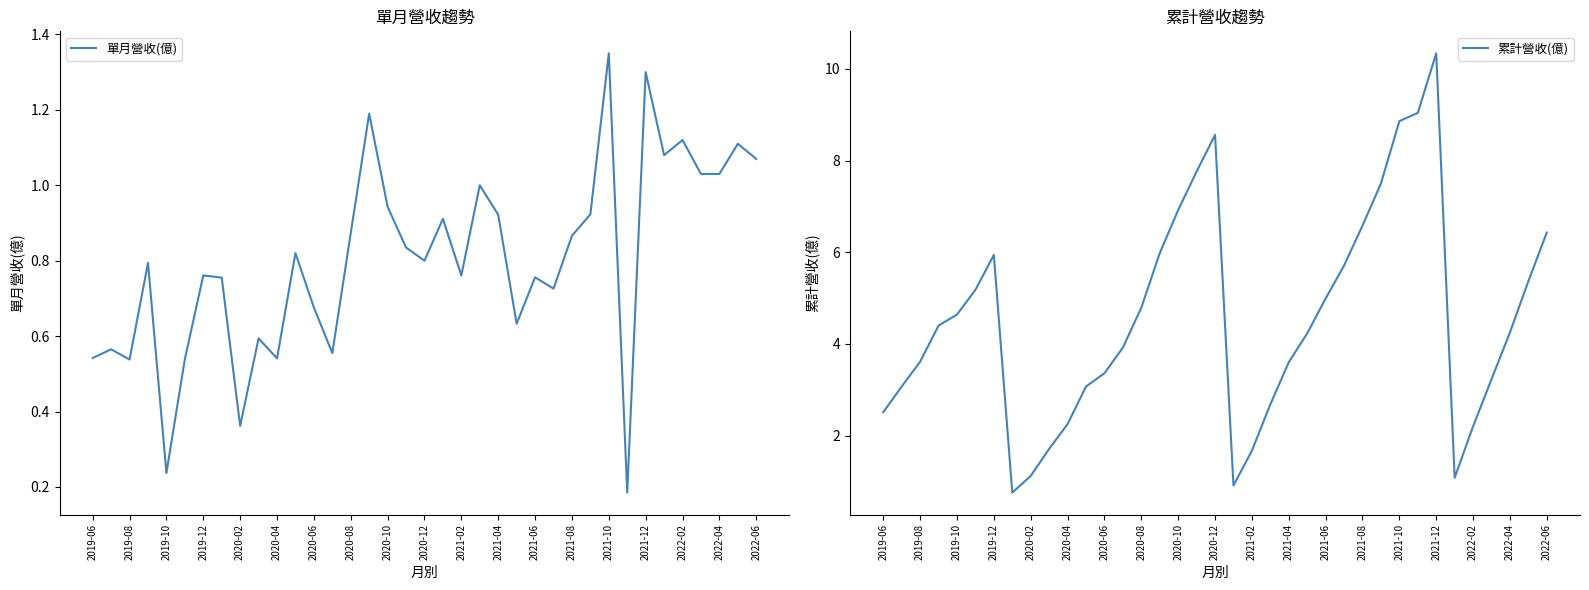

What is the maximum value for 累計營收(億)?

10.3